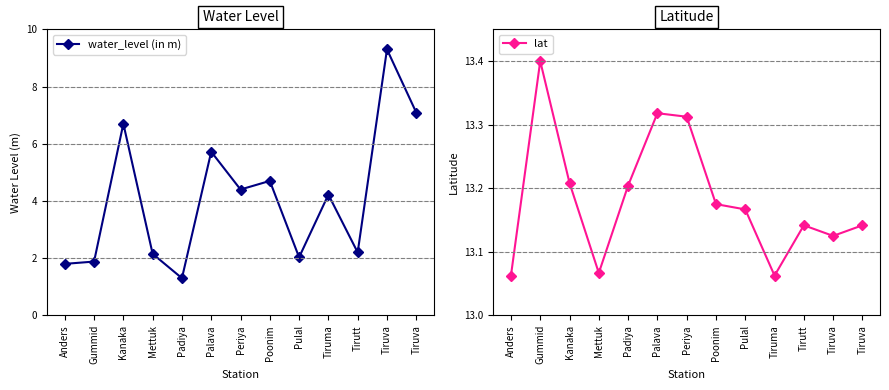

What is the value of the water_level (in m) point at the 6th from the left?

5.7